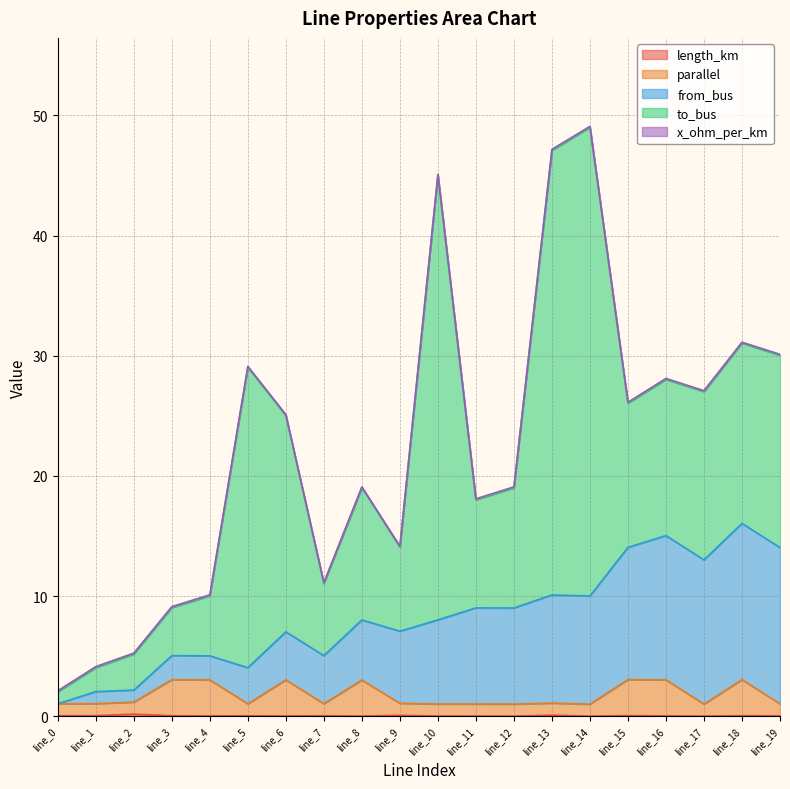

At which category is the sum across all series the highest?

line_14